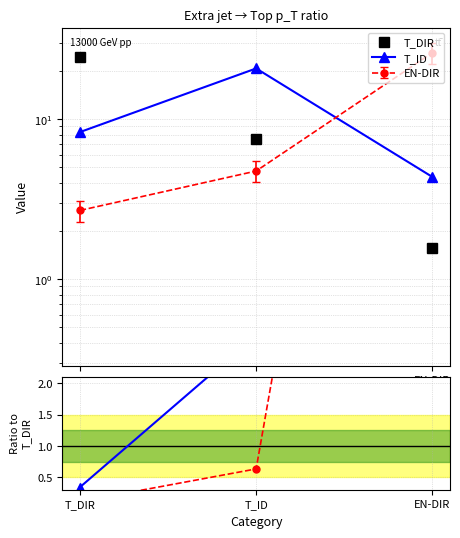

Which category has the highest value in the T_DIR series?

T_DIR